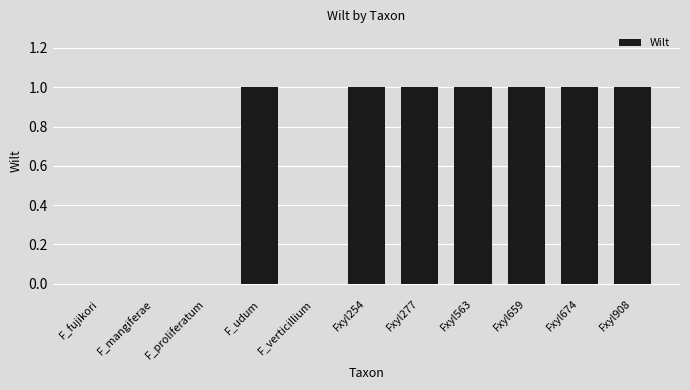

The value at Fxyl254 is 0. True or false?

False